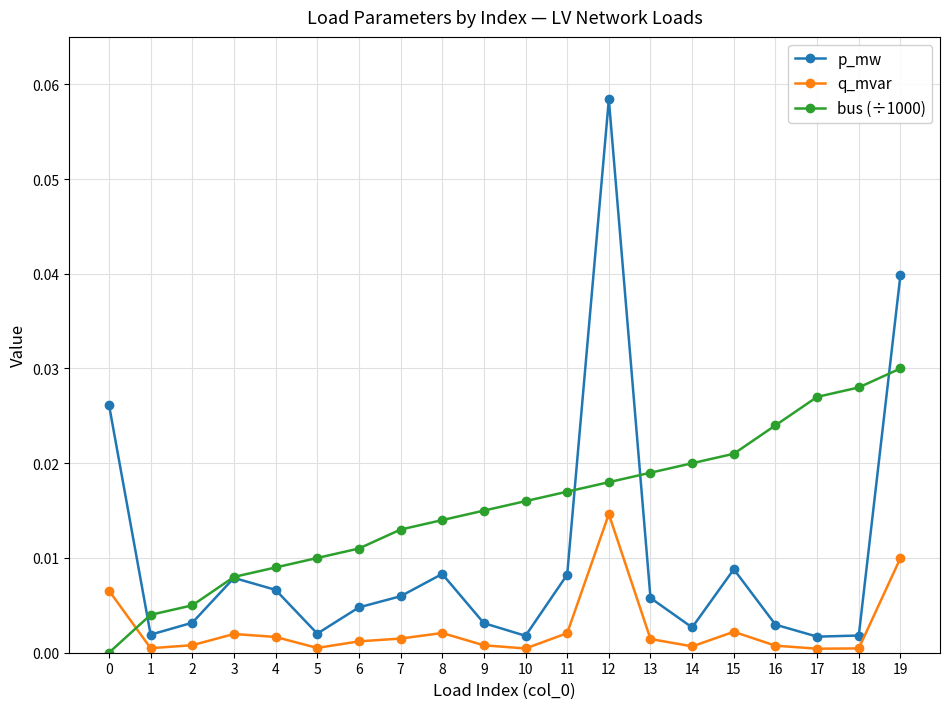

List the series in order of their overall mean, highest first.

bus (÷1000), p_mw, q_mvar